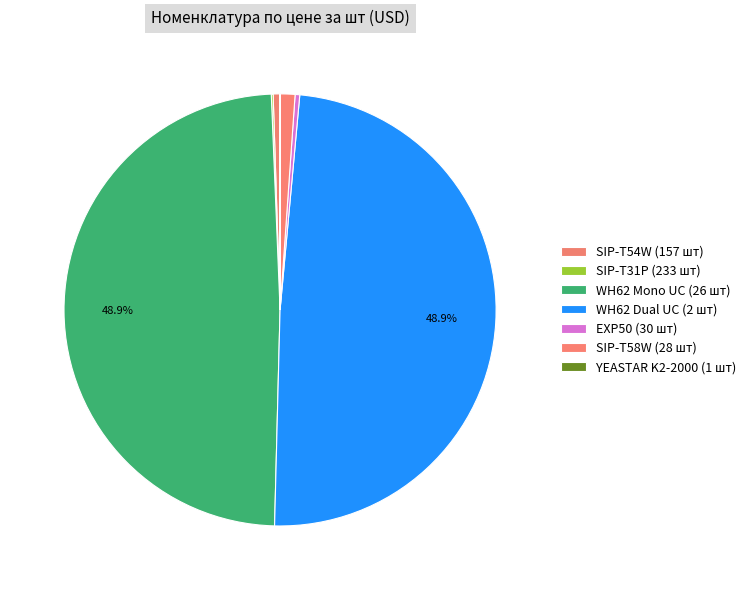

Between YEASTAR K2-2000 (1 шт) and EXP50 (30 шт), which is larger?

EXP50 (30 шт)